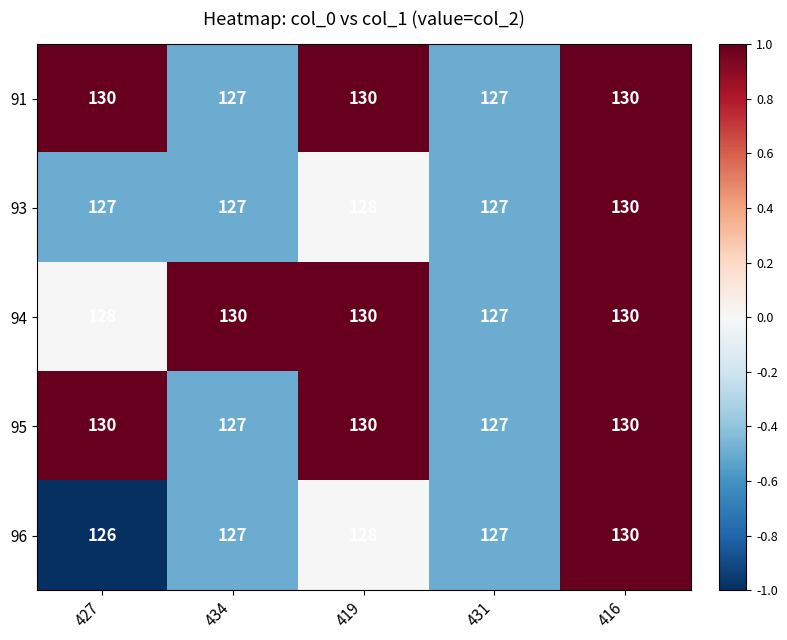

Is it true that 93 equals 127 at 427?

True